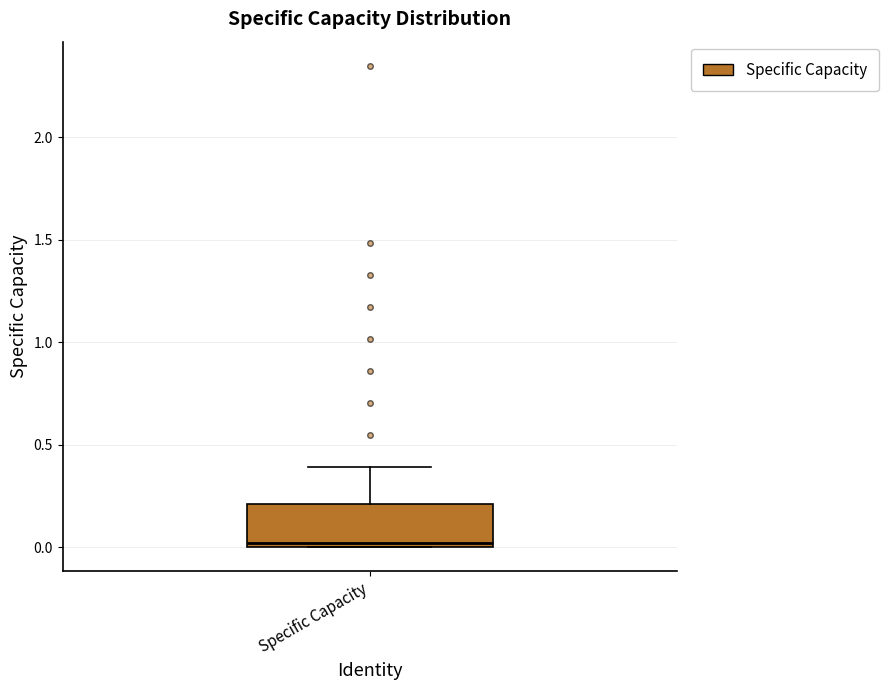

Where does the upper whisker of the box for Specific Capacity end on the y-axis? The values are not printed on the chart, so give them approximately, as read against the axis.

0.4